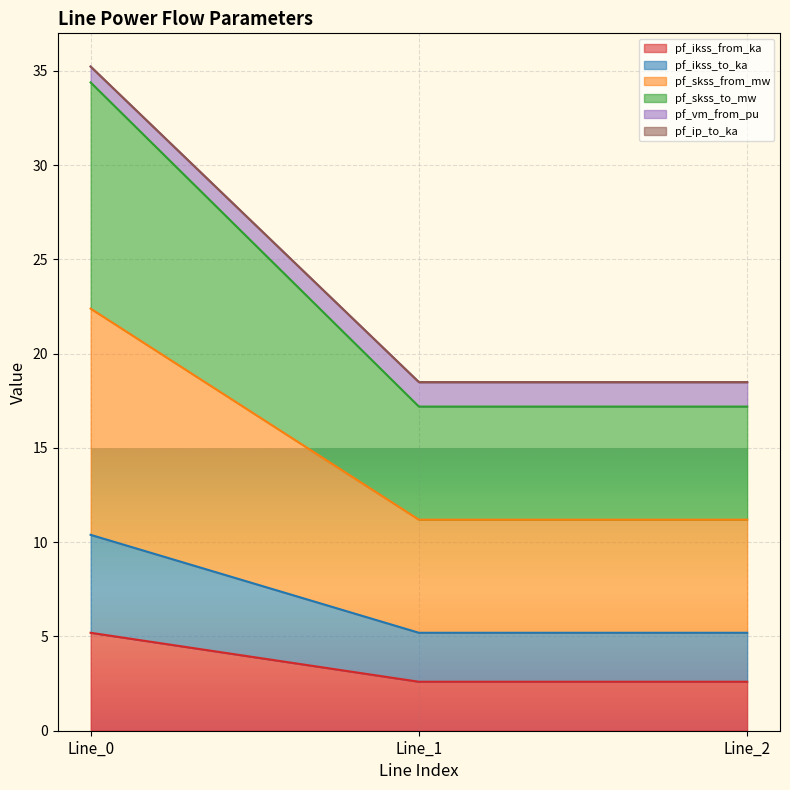

Does the chart display data point markers on the line(s)?

No